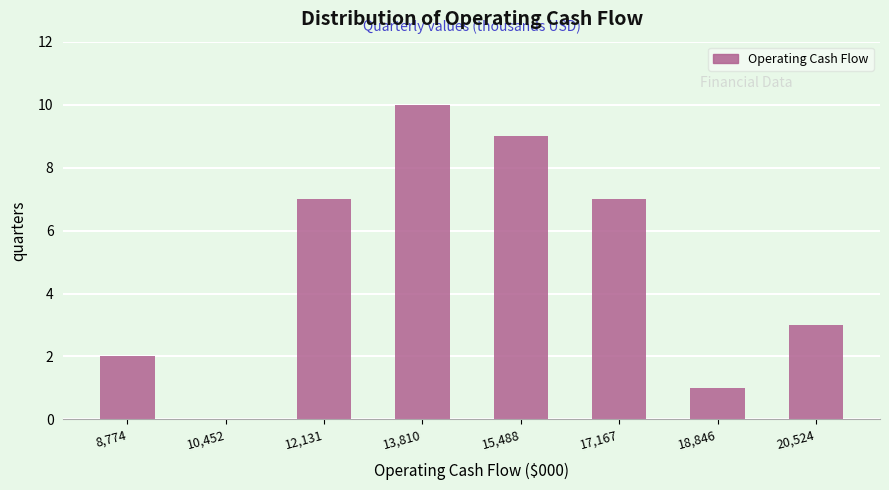

How tall is the bar that spans 14600 to 16400 on the x-axis? Neither the bar edges nor the heights are printed on the chart, so give them approximately, as read against the axes.

9